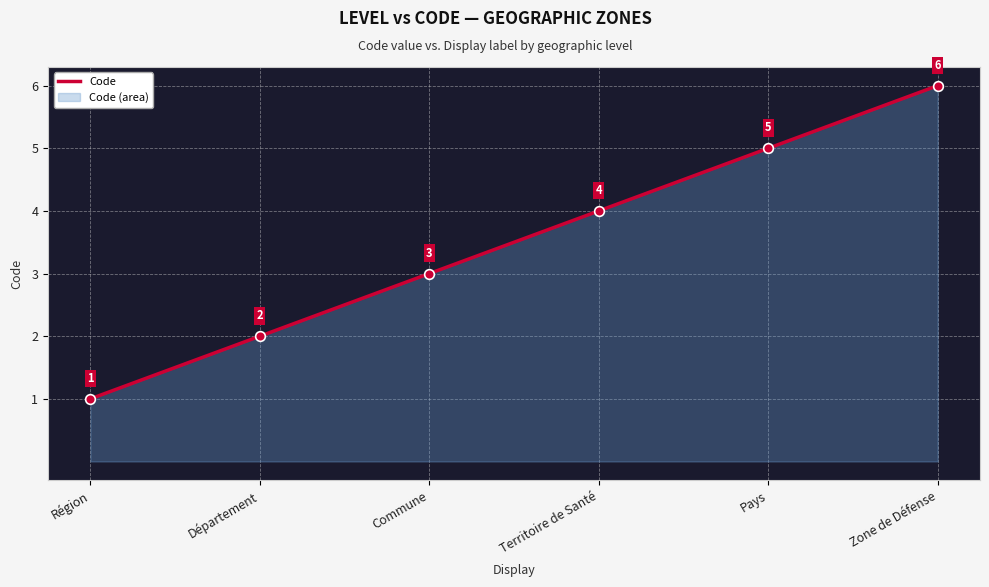

What is the change in value from Région to Zone de Défense?

+5